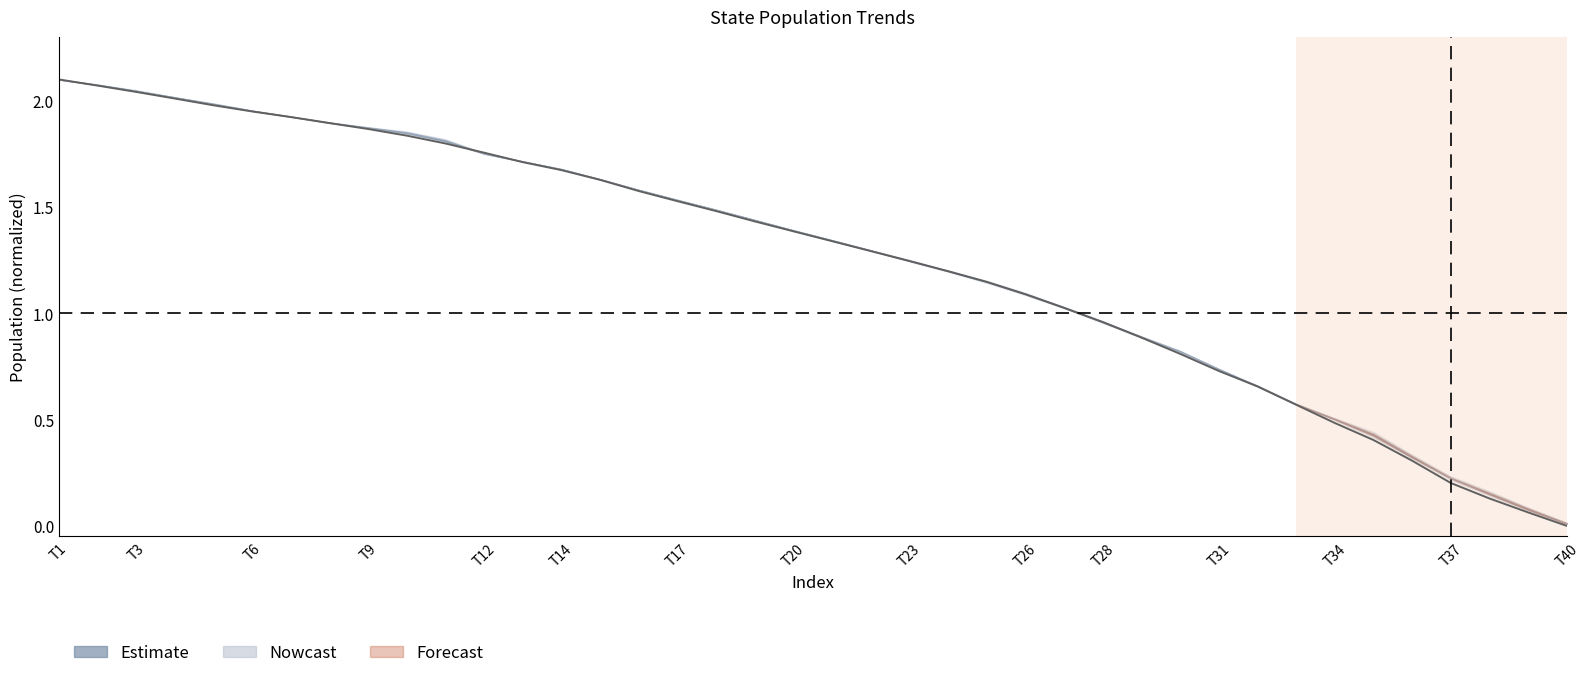

At which label does the data first exceed 1?

T1